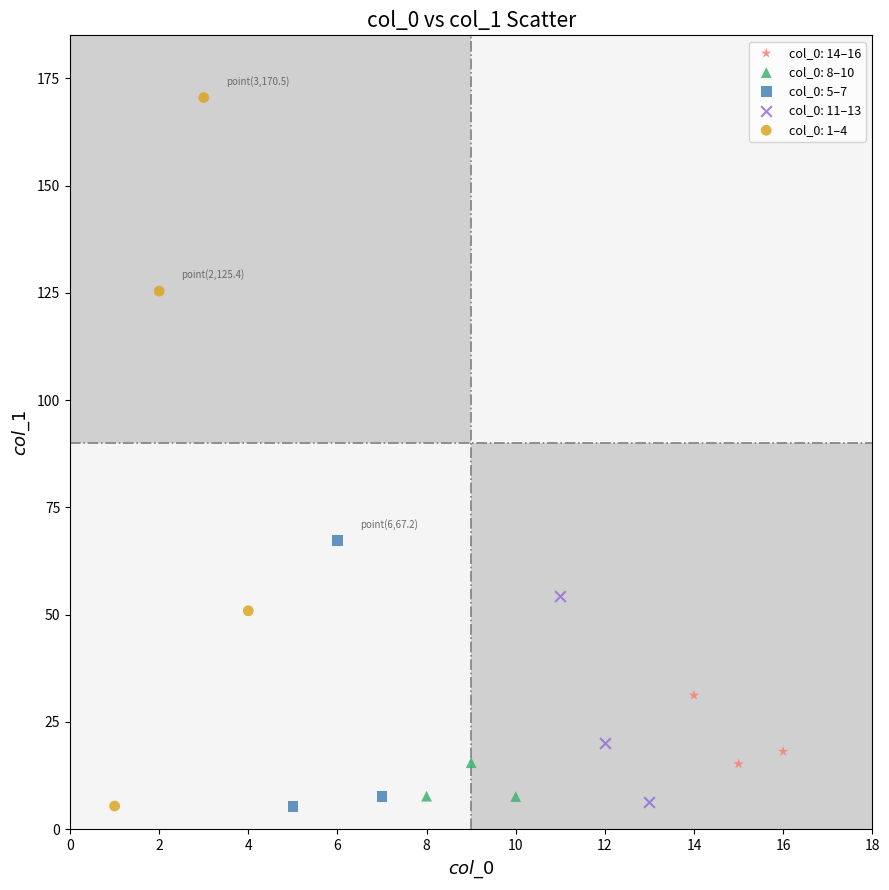

Which series reaches the maximum Y coordinate?

col_0: 1–4